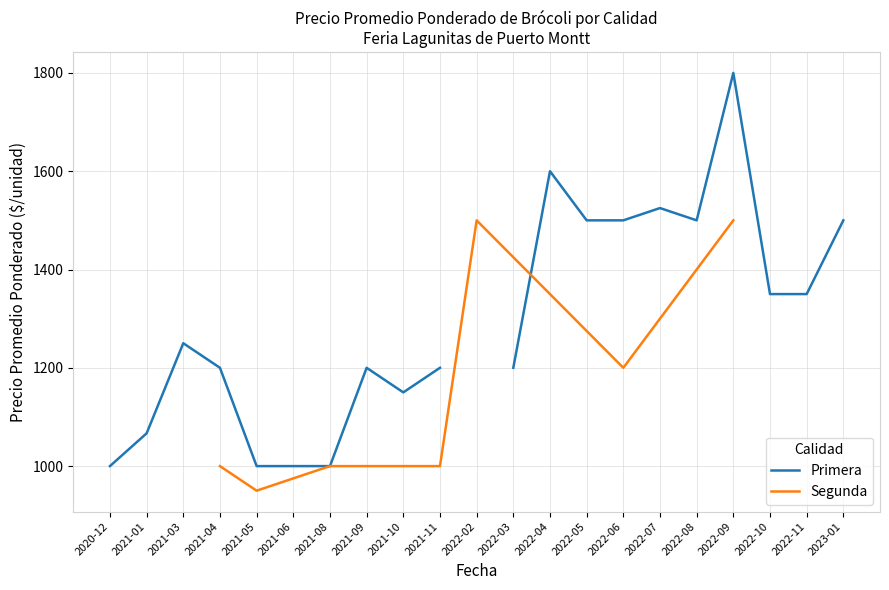

The value of Segunda at 2022-06 is 1200. True or false?

True